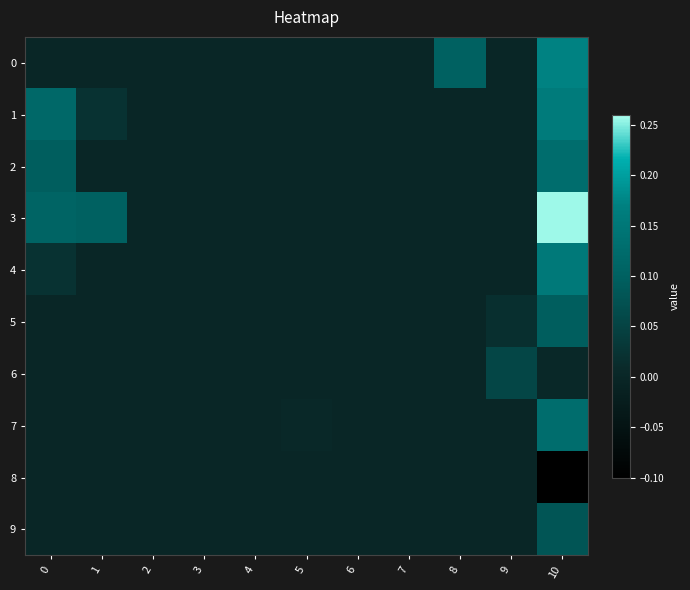

Reading left to right, transcribe all the data shown in this chart.

0: 0=0.0	1=0.0	2=0.0	3=0.0	4=0.0	5=0.0	6=0.0	7=0.0	8=0.1	9=0.0	10=0.2
1: 0=0.1	1=0.0	2=0.0	3=0.0	4=0.0	5=0.0	6=0.0	7=0.0	8=0.0	9=0.0	10=0.2
2: 0=0.1	1=0.0	2=0.0	3=0.0	4=0.0	5=0.0	6=0.0	7=0.0	8=0.0	9=0.0	10=0.1
3: 0=0.1	1=0.1	2=0.0	3=0.0	4=0.0	5=0.0	6=0.0	7=0.0	8=0.0	9=0.0	10=0.3
4: 0=0.0	1=0.0	2=0.0	3=0.0	4=0.0	5=0.0	6=0.0	7=0.0	8=0.0	9=0.0	10=0.2
5: 0=0.0	1=0.0	2=0.0	3=0.0	4=0.0	5=0.0	6=0.0	7=0.0	8=0.0	9=0.0	10=0.1
6: 0=0.0	1=0.0	2=0.0	3=0.0	4=0.0	5=0.0	6=0.0	7=0.0	8=0.0	9=0.1	10=0.0
7: 0=0.0	1=0.0	2=0.0	3=0.0	4=0.0	5=0.0	6=0.0	7=0.0	8=0.0	9=0.0	10=0.1
8: 0=0.0	1=0.0	2=0.0	3=0.0	4=0.0	5=0.0	6=0.0	7=0.0	8=0.0	9=0.0	10=-0.1
9: 0=0.0	1=0.0	2=0.0	3=0.0	4=0.0	5=0.0	6=0.0	7=0.0	8=0.0	9=0.0	10=0.1